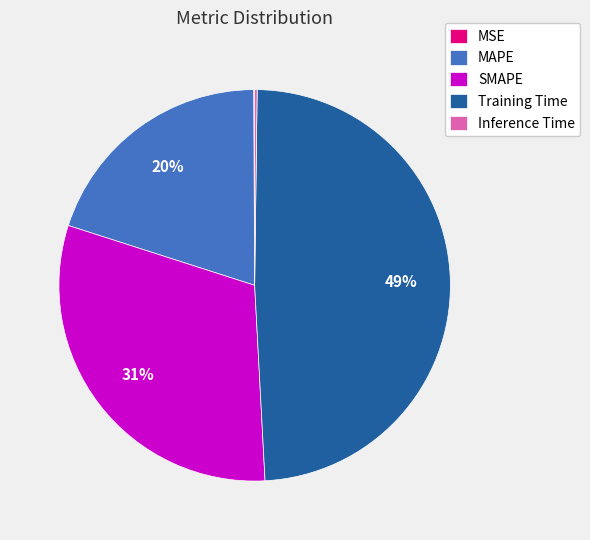

What is the ratio of the value at MAPE to the value at Training Time?

0.4